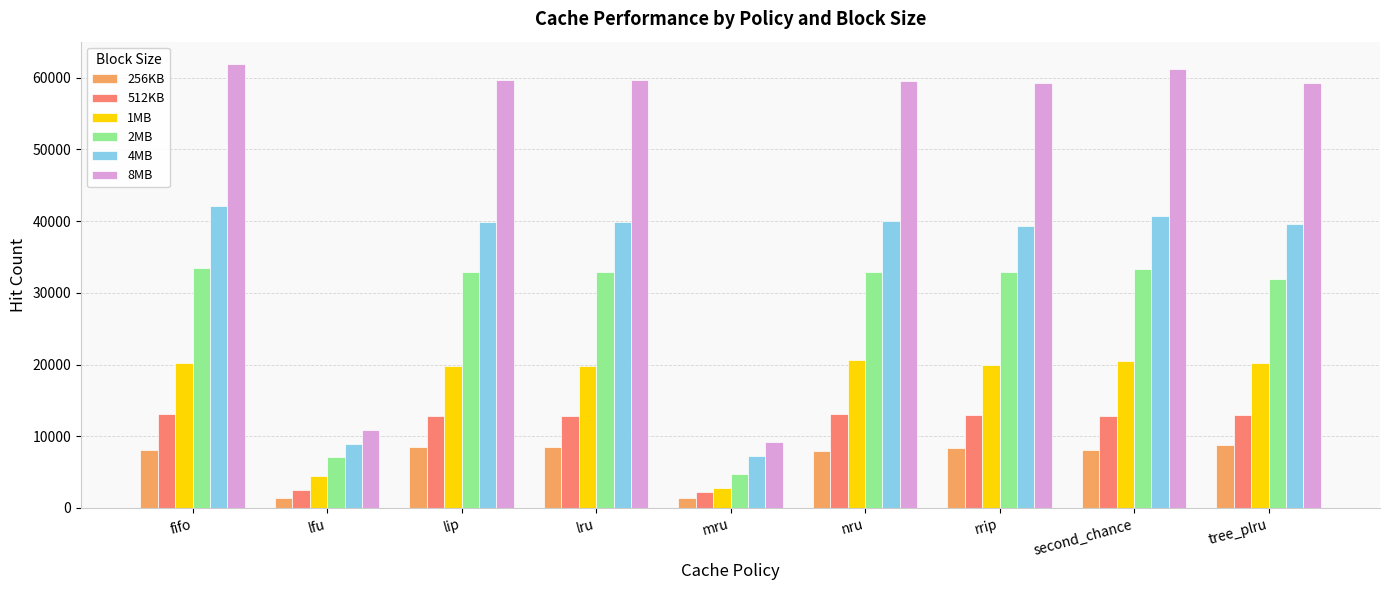

What is the difference between the maximum and minimum values in the 256KB series?

7337